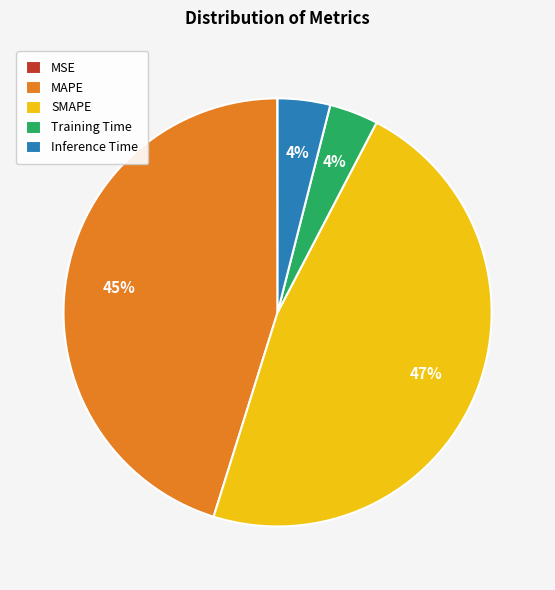

What is the largest slice in the pie chart?

SMAPE